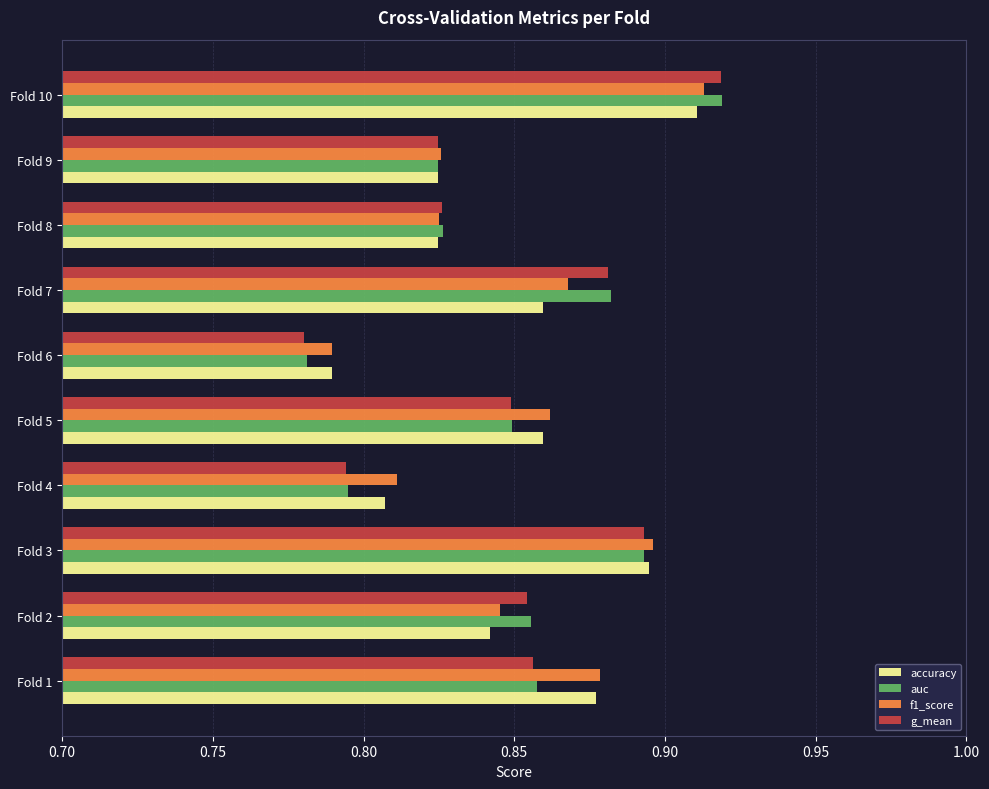

True or false: g_mean has a value of 0.5 at Fold 5.

False